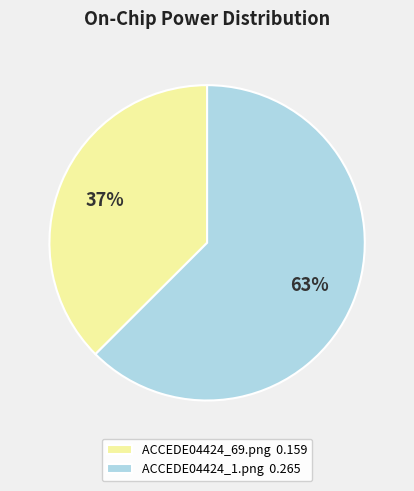

What percentage is the ACCEDE04424_1.png slice, to the nearest percent?

63%